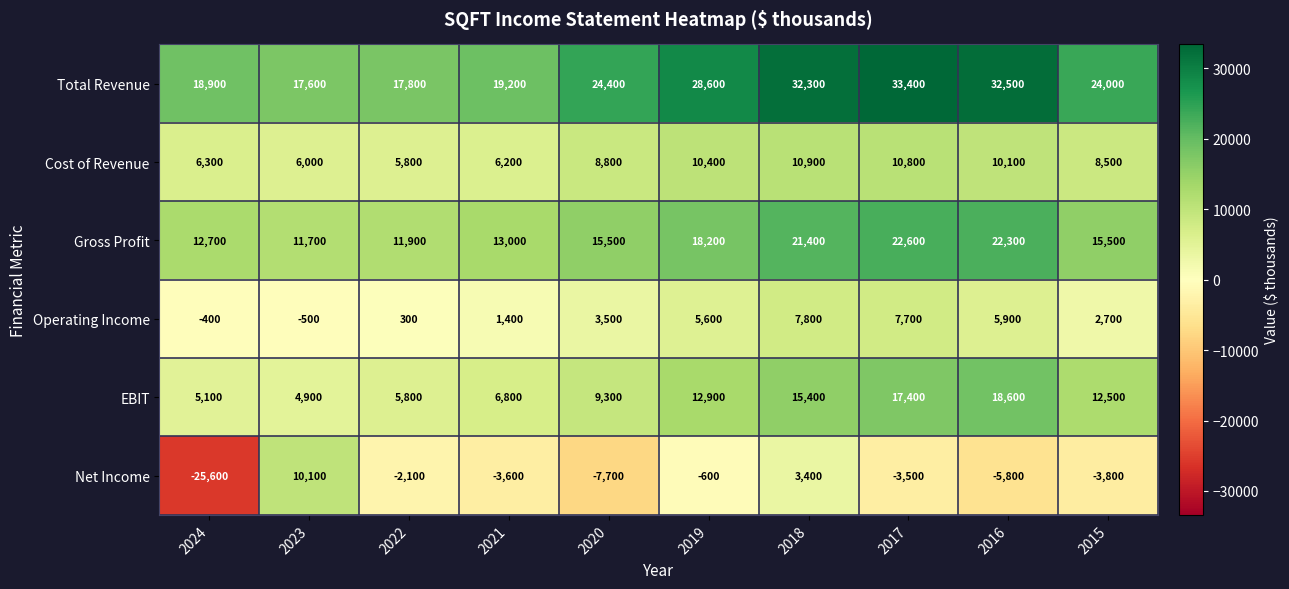

Which series has the widest spread of values?

Net Income